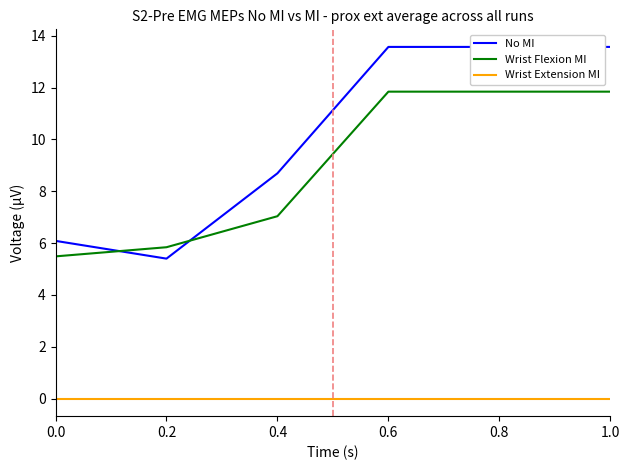

What are all the series names shown in the legend?

No MI, Wrist Flexion MI, Wrist Extension MI